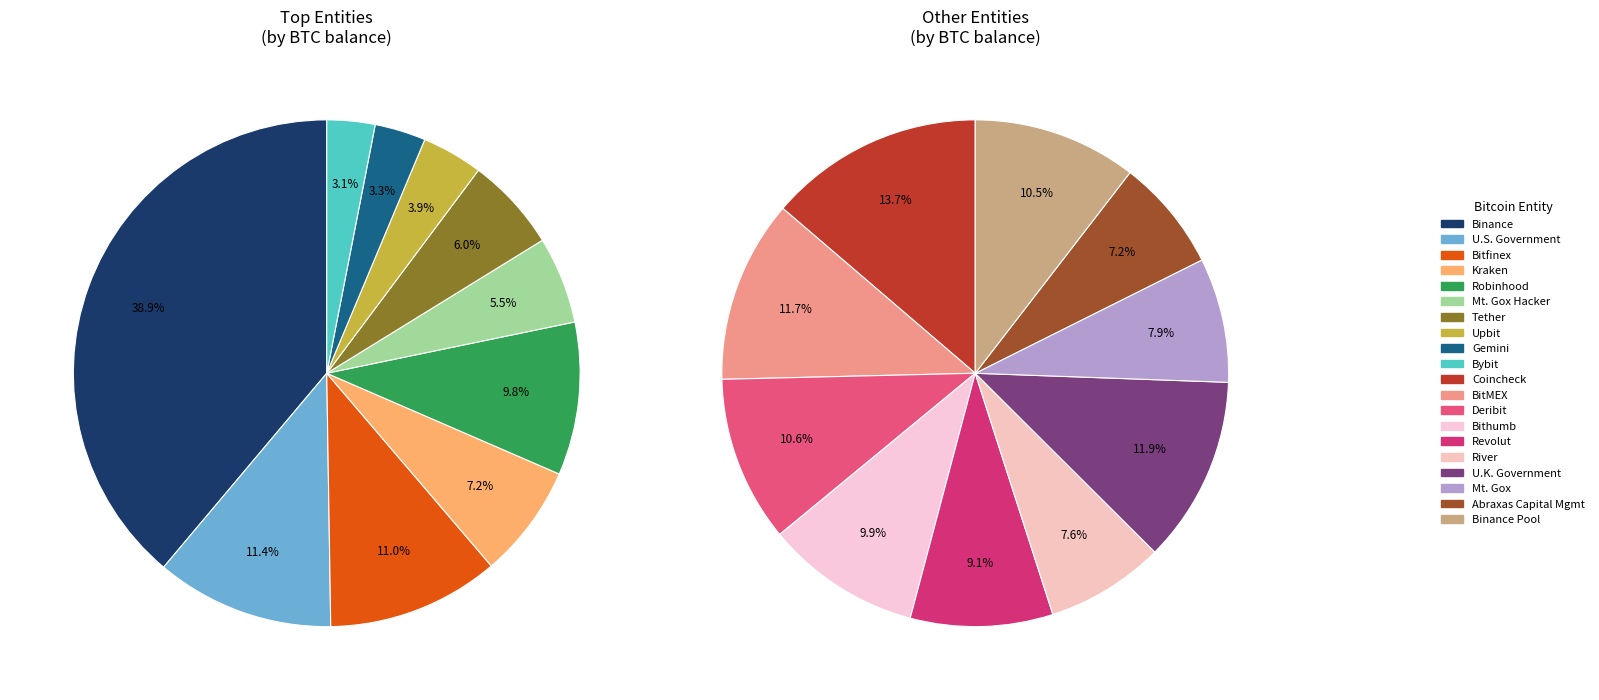

Which category has the biggest portion of the pie?

Binance